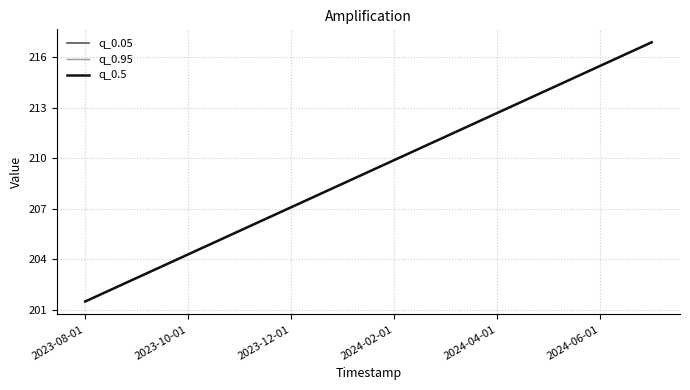

What is the difference between the maximum and second lowest values in the q_0.95 series?

14.0